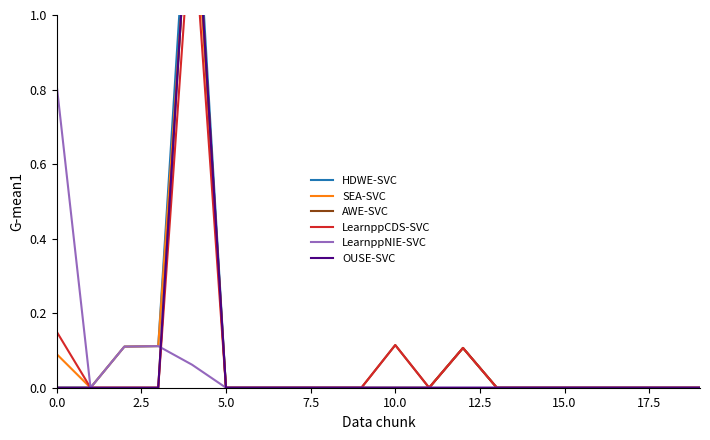

Which series has the largest total across all categories?

HDWE-SVC